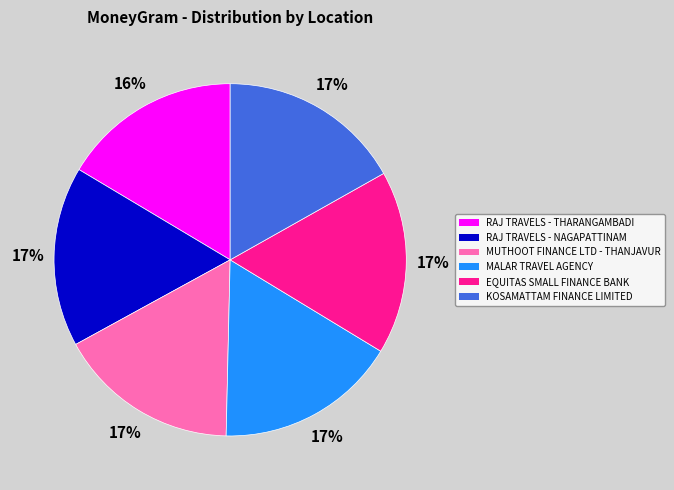

What is the ratio of the value at MALAR TRAVEL AGENCY to the value at KOSAMATTAM FINANCE LIMITED?

1.0